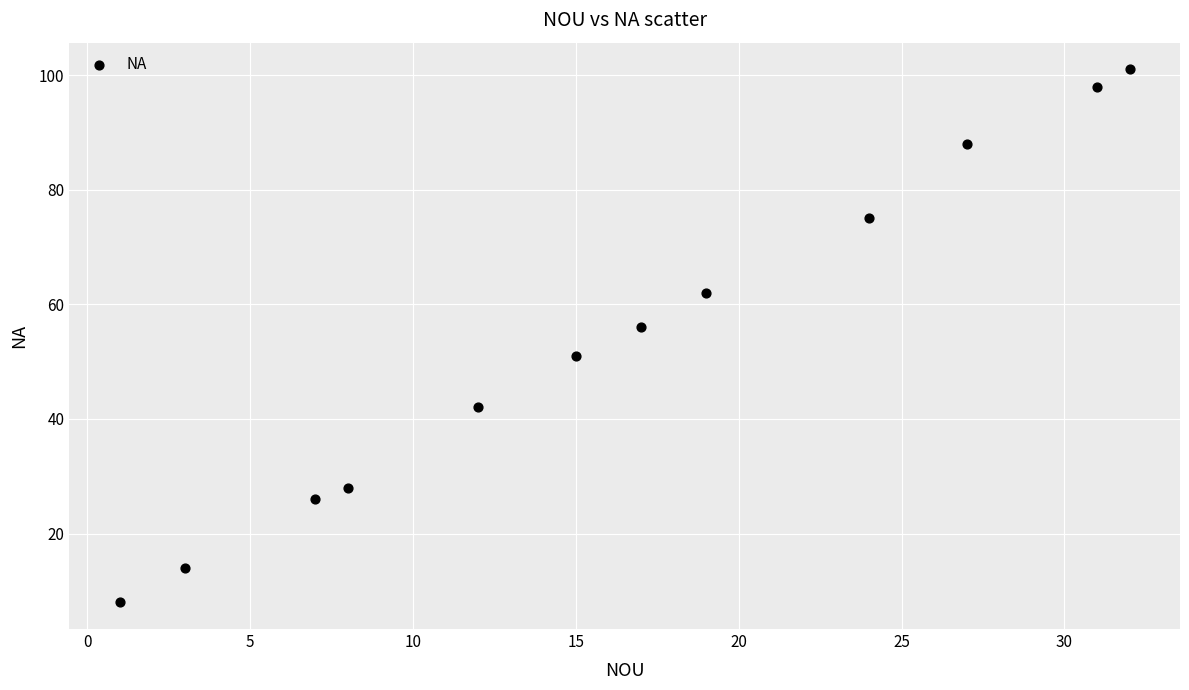

What is the range of Y values (max minus min)?

93